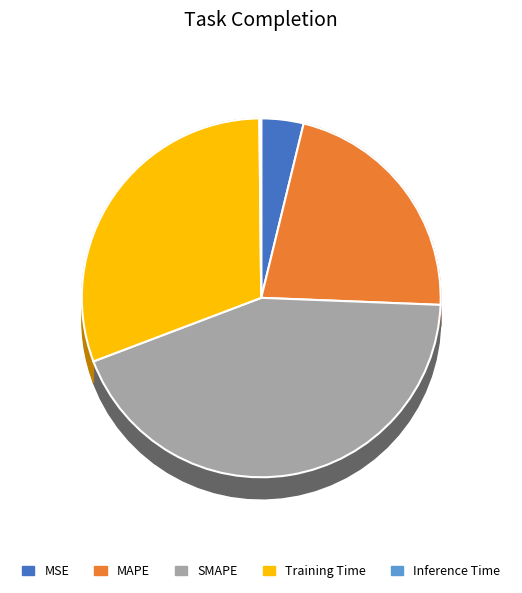

What percentage is the MAPE slice, to the nearest percent?

22%